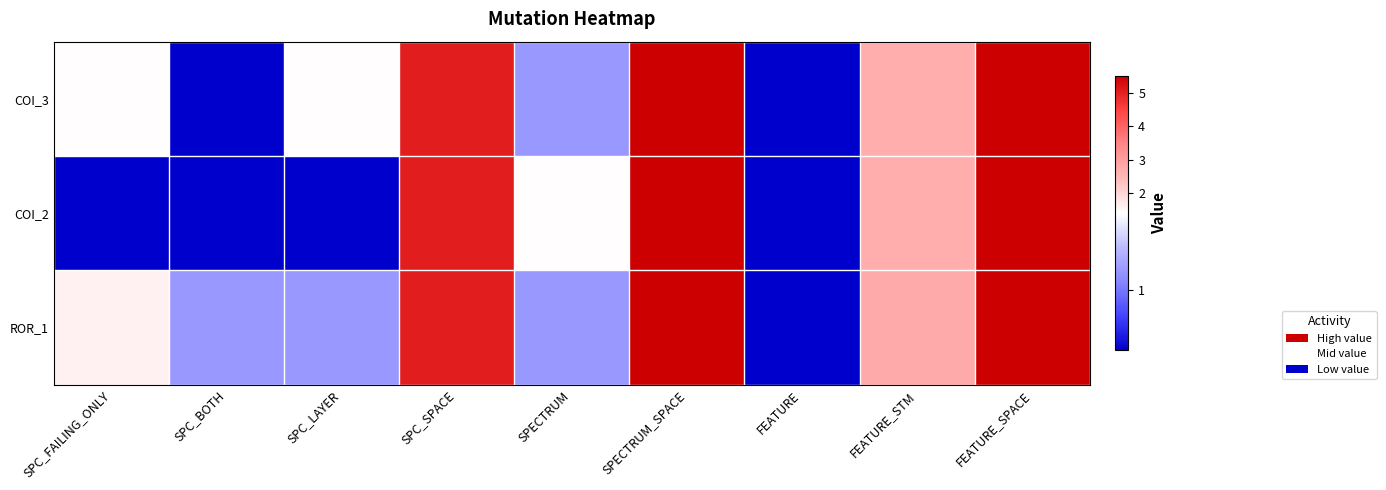

Which series has the largest range (max minus min)?

COI_3